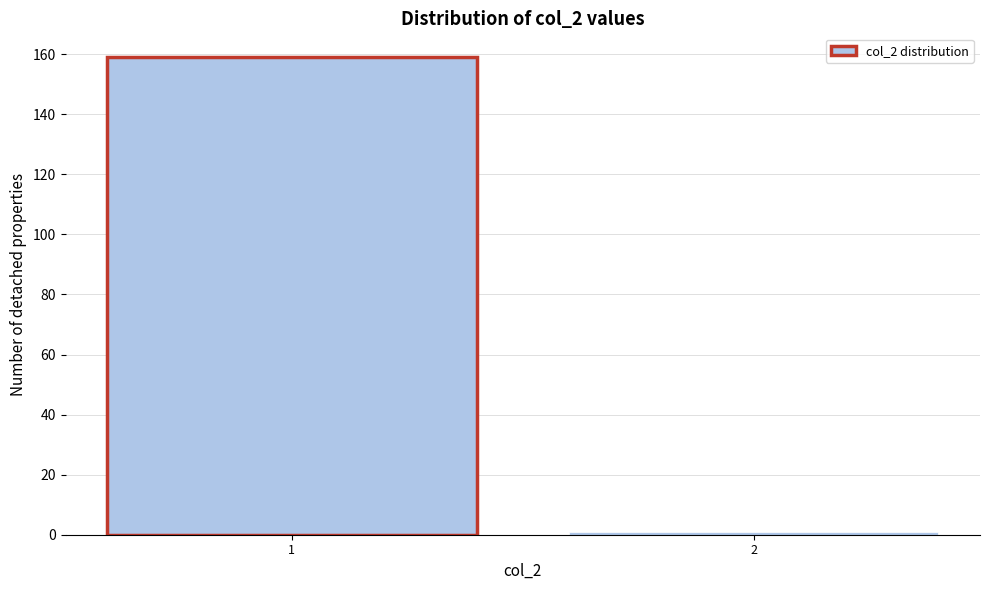

Reading right to left, extract all data points from this chart.

1	159